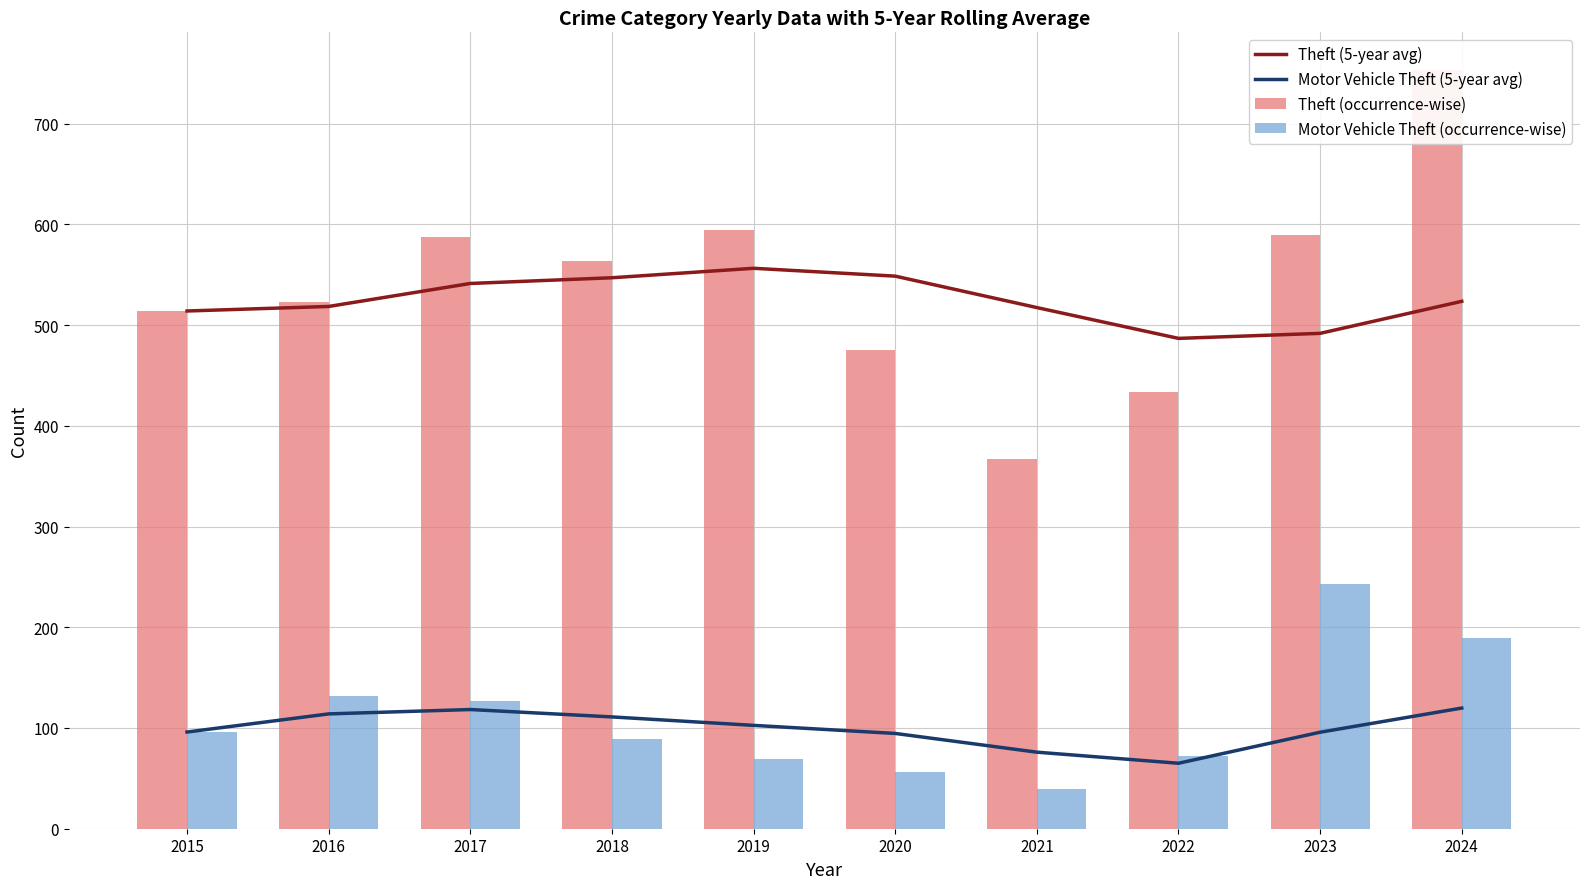

Between 2024 and 2017, which is larger?

2017